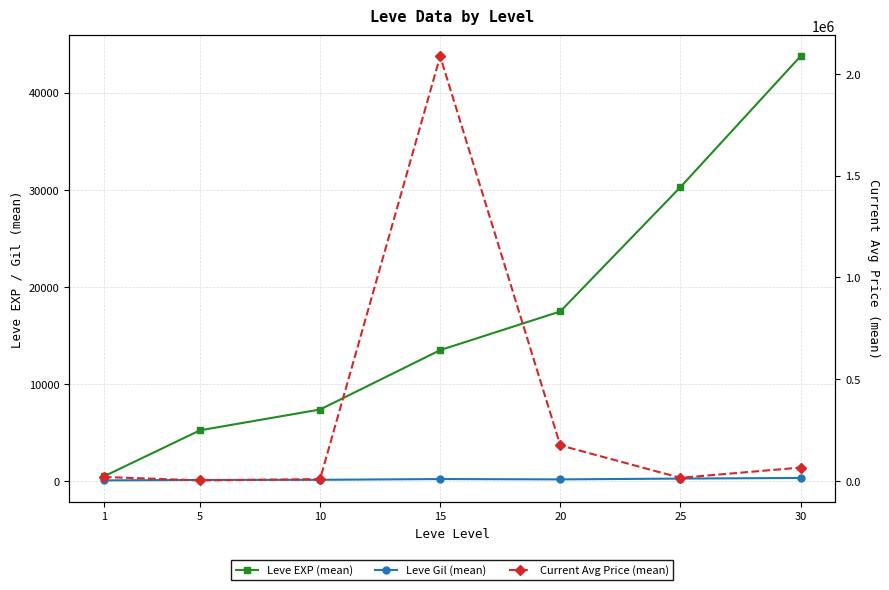

What are all the series names shown in the legend?

Leve EXP (mean), Leve Gil (mean), Current Avg Price (mean)